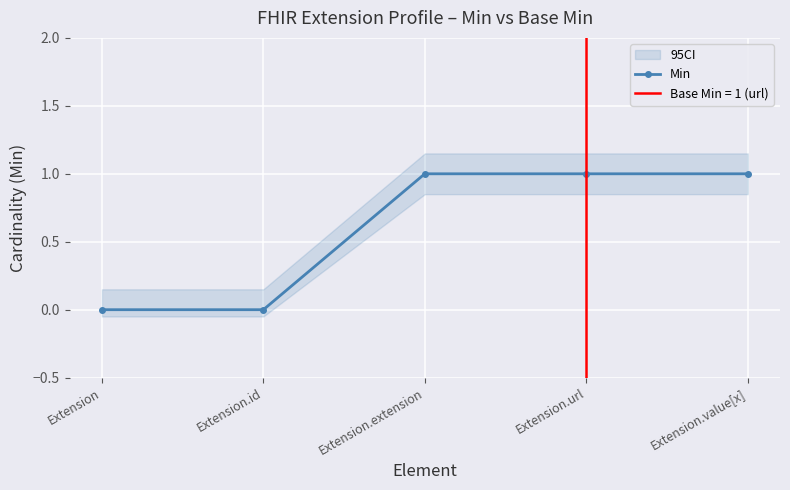

List the labels in order of value, largest first.

Extension.extension, Extension.url, Extension.value[x], Extension, Extension.id